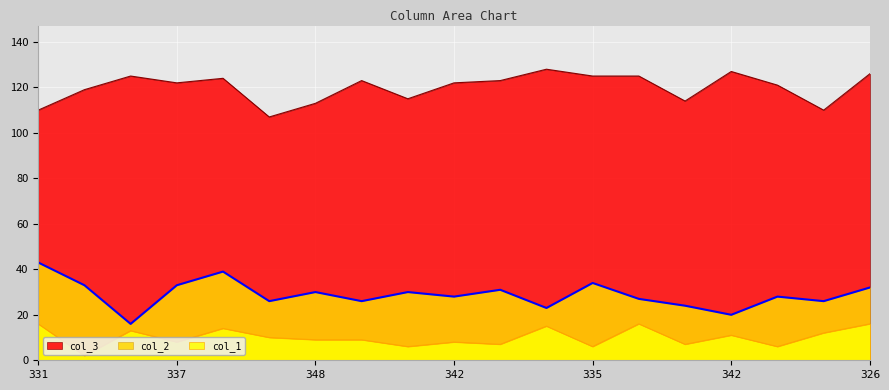

Which series has the largest range (max minus min)?

col_2